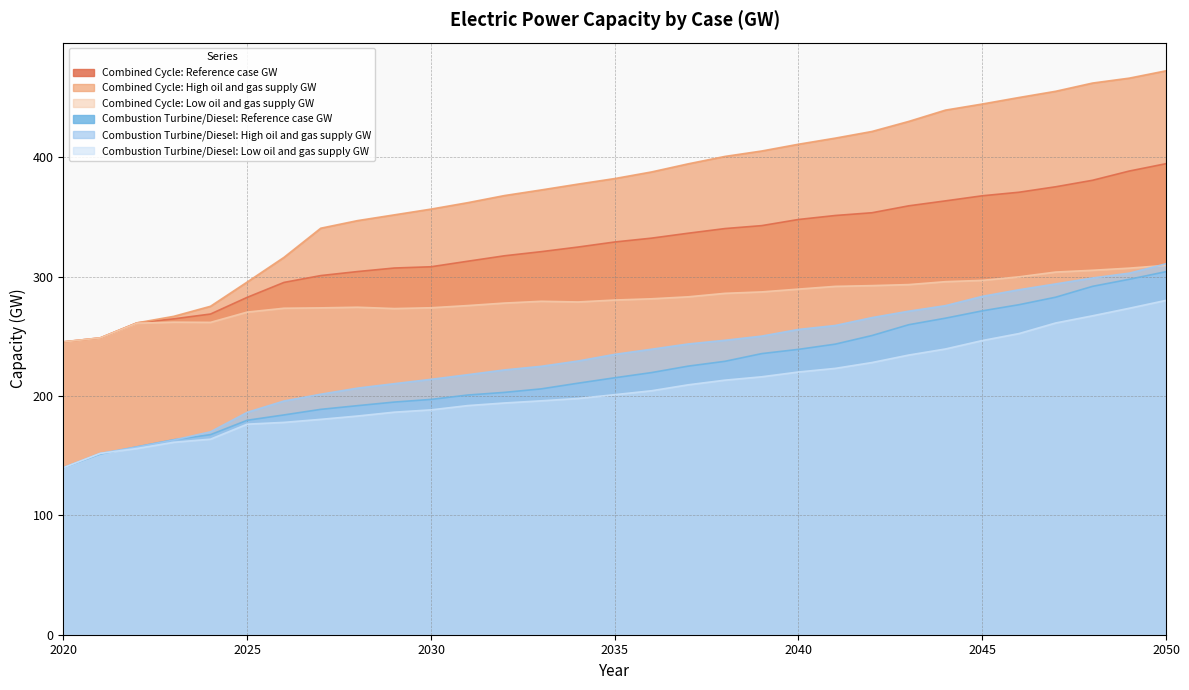

True or false: Combustion Turbine/Diesel: Low oil and gas supply GW and Combined Cycle: Low oil and gas supply GW intersect in this chart.

False